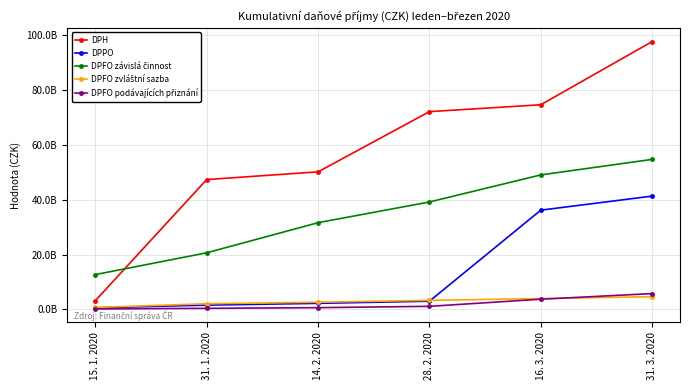

Rank the series by their maximum value, from lowest to highest.

DPFO zvláštní sazba, DPFO podávajících přiznání, DPPO, DPFO závislá činnost, DPH